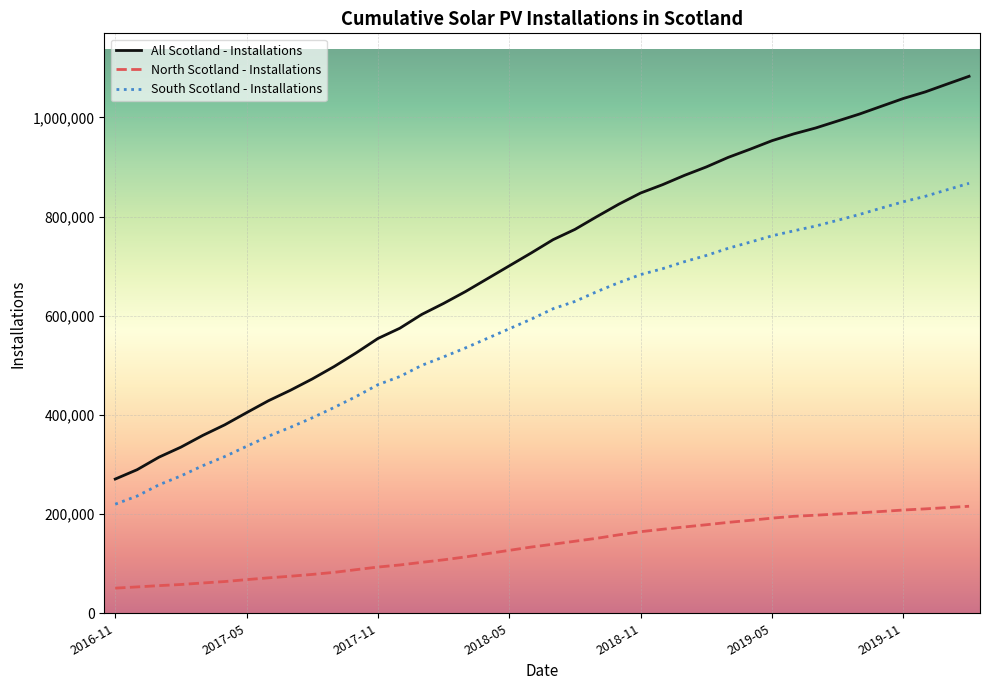

What is the difference between the second highest and second lowest values in the All Scotland - Installations series?

777722